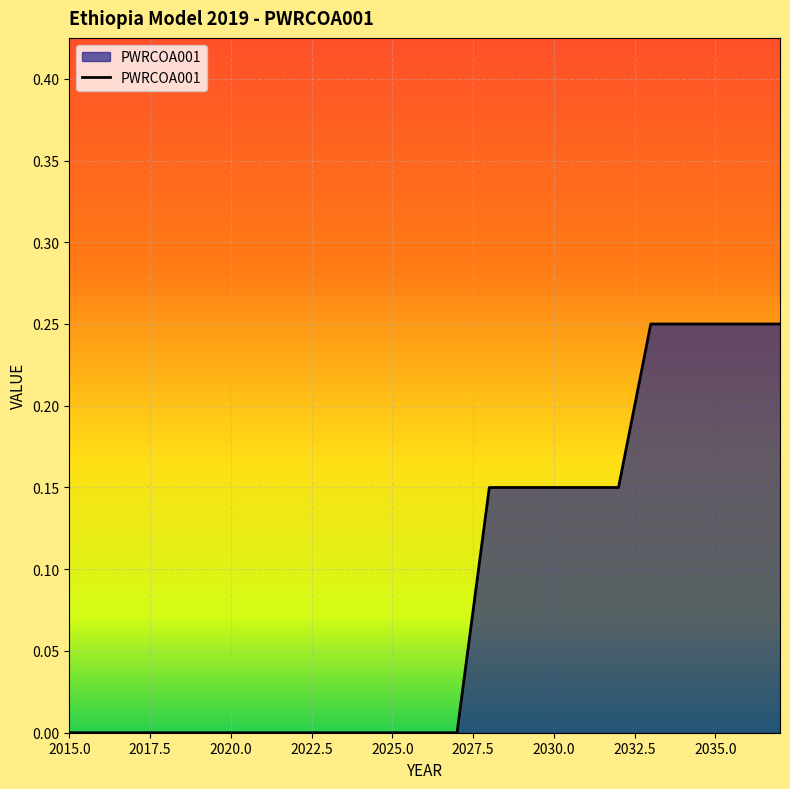

Does the chart display data point markers on the line(s)?

No